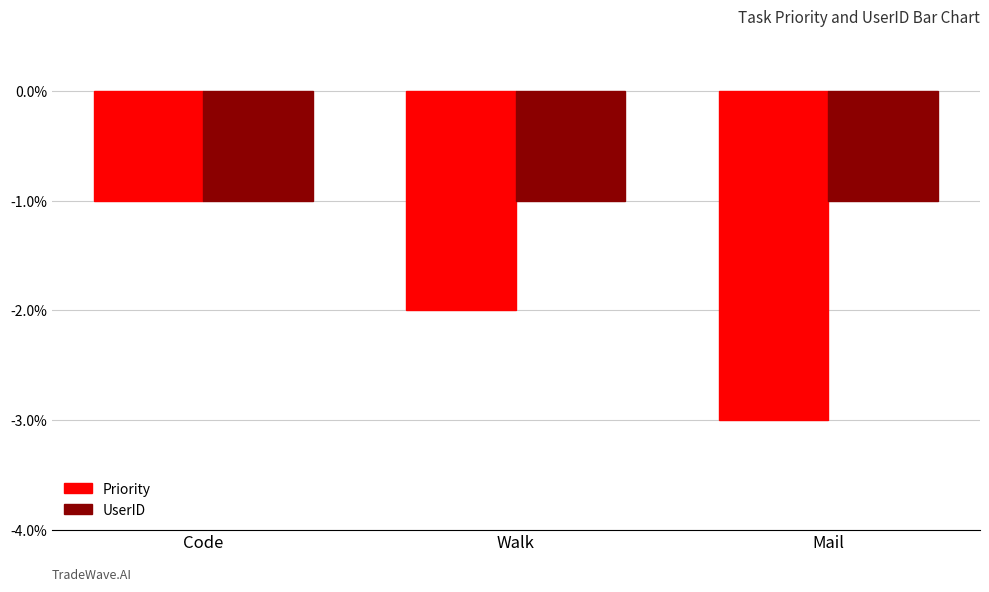

Is the value of UserID at Walk greater than the value of Priority at Mail?

Yes